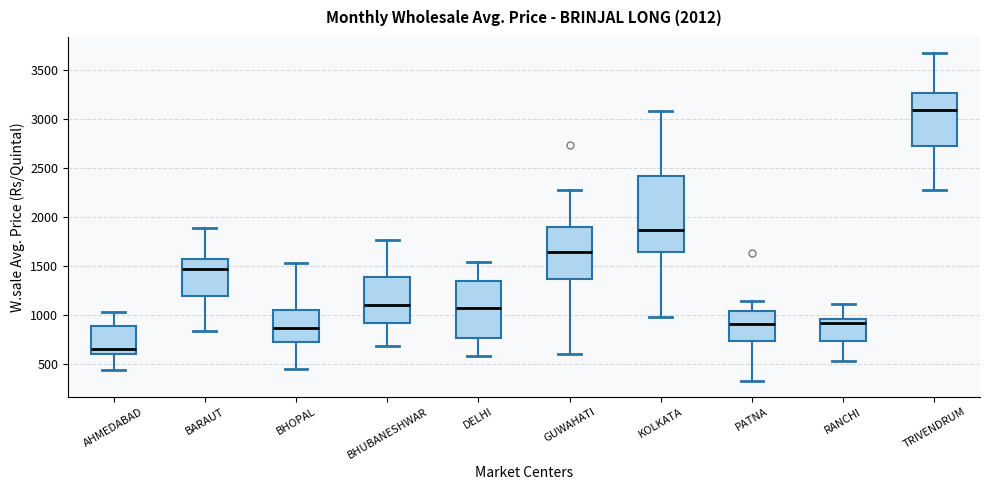

Reading left to right, transcribe this box plot: for each box, give where its median line is, the range the box spans, and where its two whiskers end, as read against the y-axis. The values are not printed on the chart, so give them approximately, as read against the axis.

AHMEDABAD: median 650, box 600 to 900, whiskers 450 to 1050
BARAUT: median 1450, box 1200 to 1550, whiskers 850 to 1900
BHOPAL: median 850, box 700 to 1050, whiskers 450 to 1550
BHUBANESHWAR: median 1100, box 900 to 1400, whiskers 700 to 1750
DELHI: median 1050, box 750 to 1350, whiskers 550 to 1550
GUWAHATI: median 1650, box 1350 to 1900, whiskers 600 to 2300
KOLKATA: median 1850, box 1650 to 2400, whiskers 1000 to 3100
PATNA: median 900, box 750 to 1050, whiskers 350 to 1150
RANCHI: median 900, box 750 to 950, whiskers 550 to 1100
TRIVENDRUM: median 3100, box 2750 to 3250, whiskers 2250 to 3650